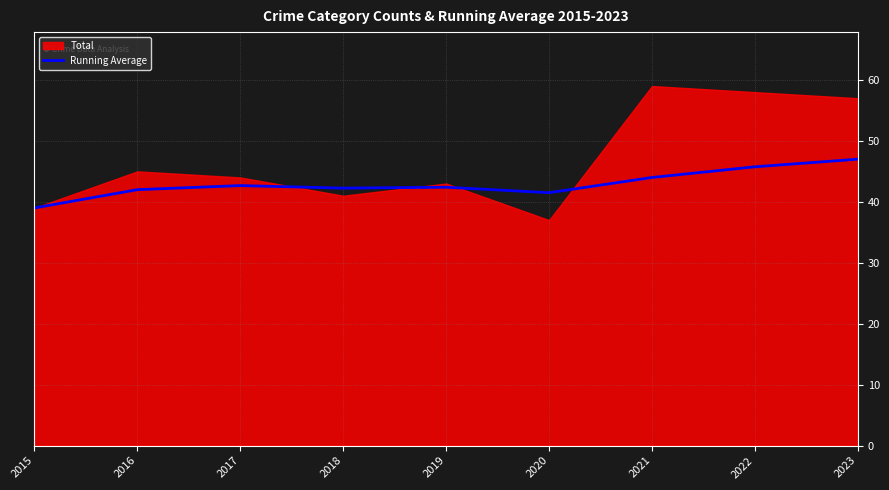

What is the value of the 2nd point from the left?

42.0